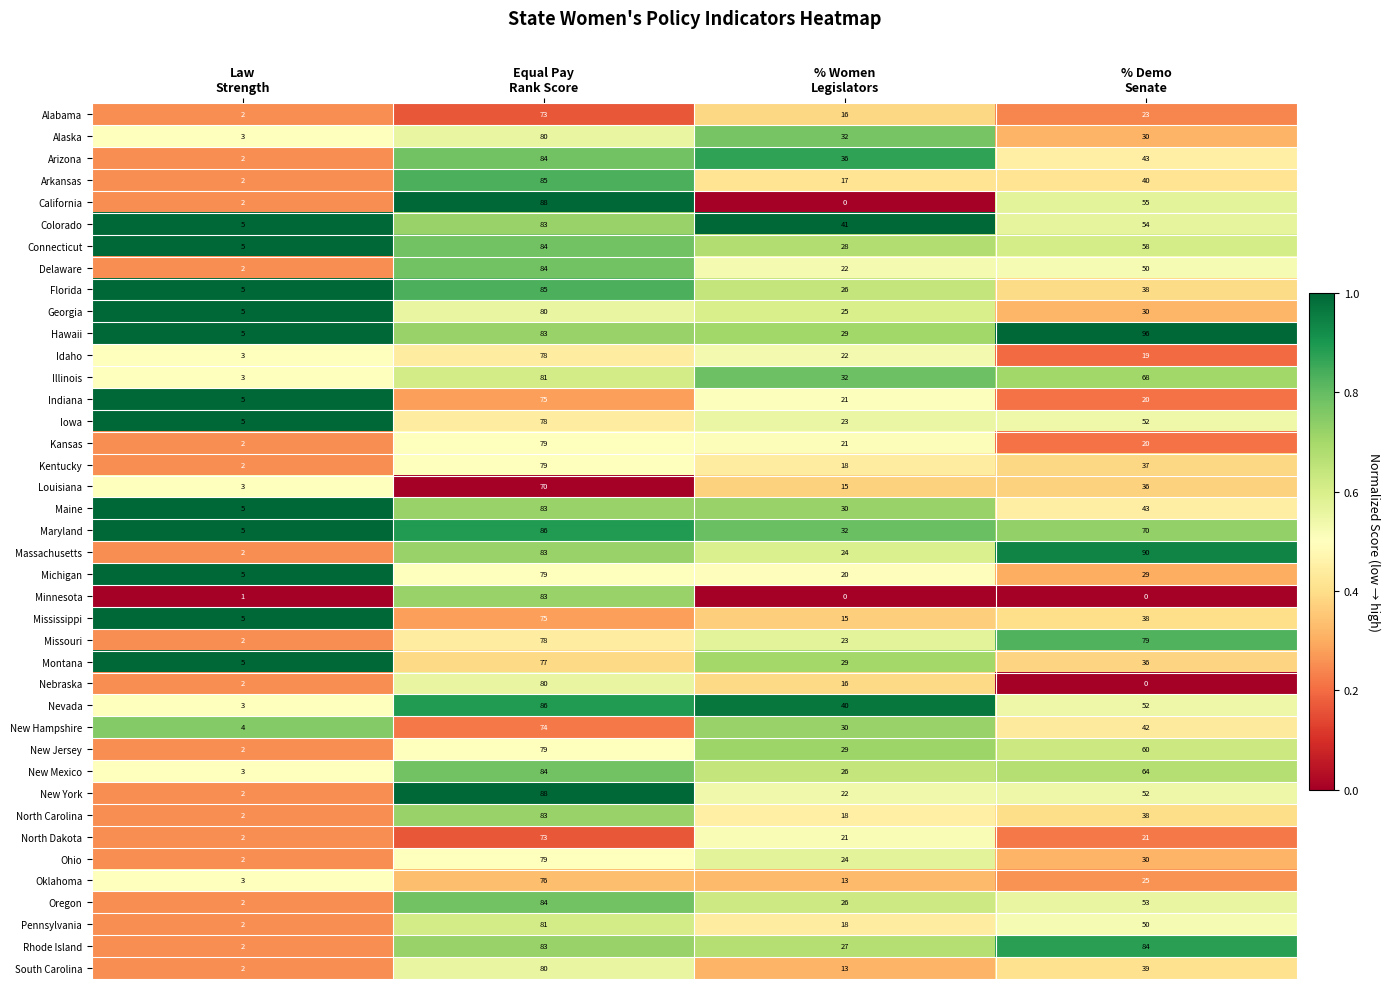

What is the difference between the maximum and minimum values in the North Dakota series?

71